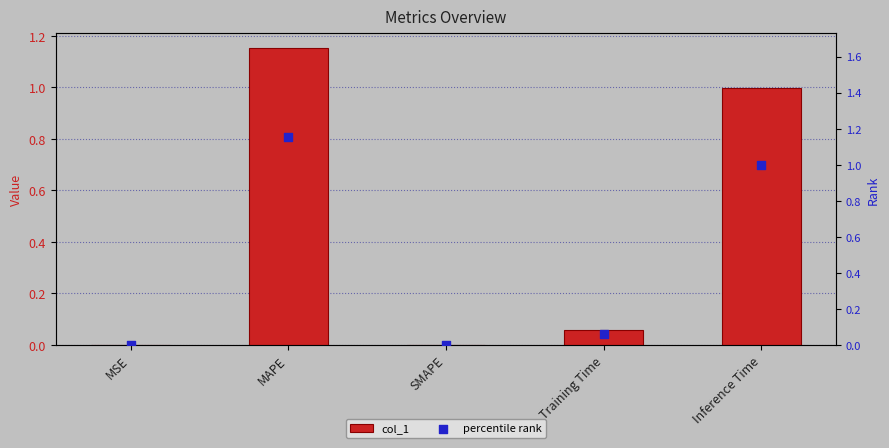

Is the value of col_1 at SMAPE greater than the value of percentile rank at Inference Time?

No